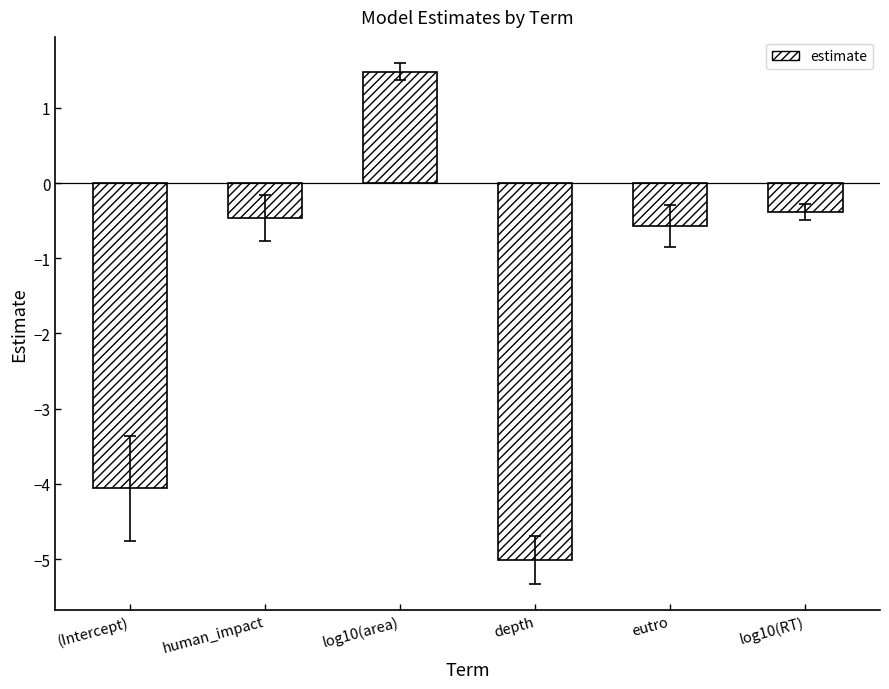

Are the bars horizontal?

No